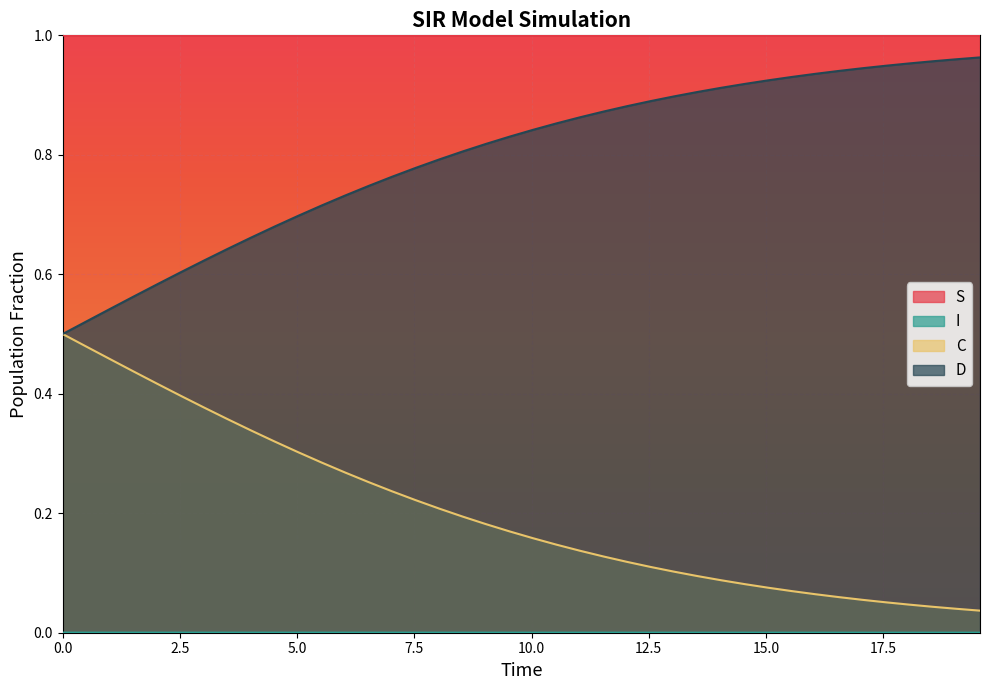

True or false: D and S cross at least once.

False